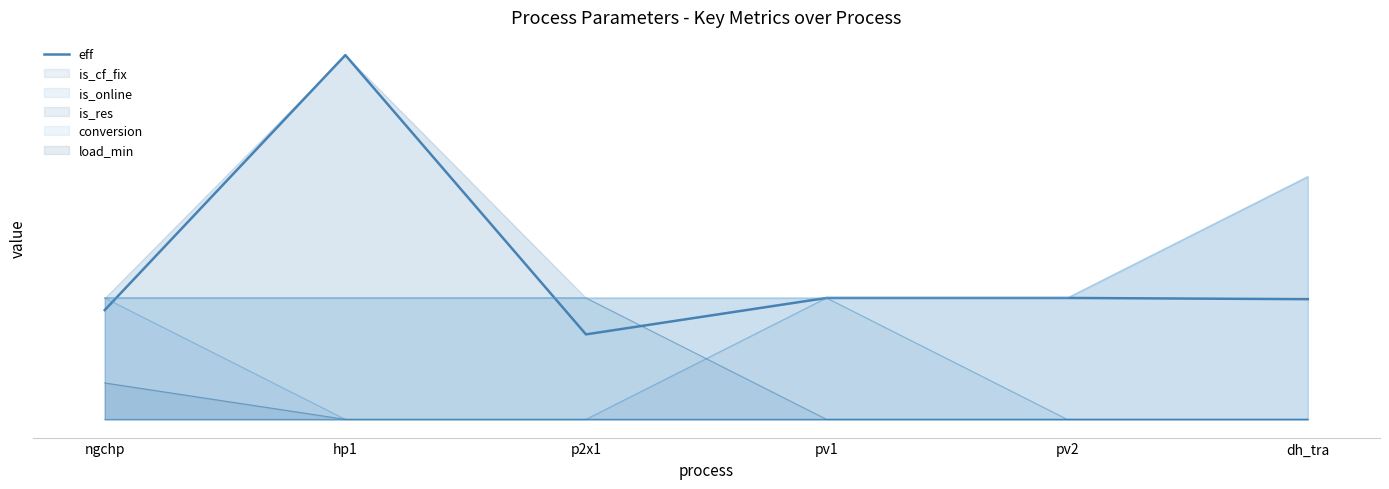

At which category does the chart reach its minimum across all series?

p2x1